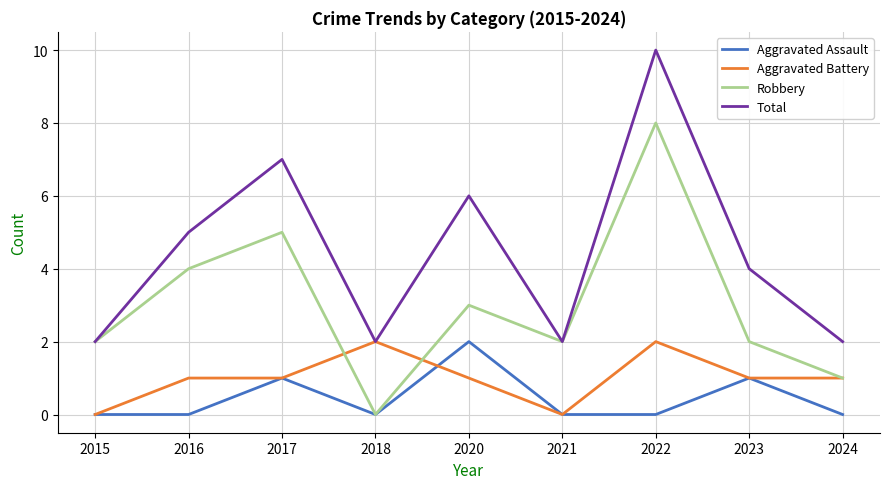

What is the total value across all series at 2020?

12